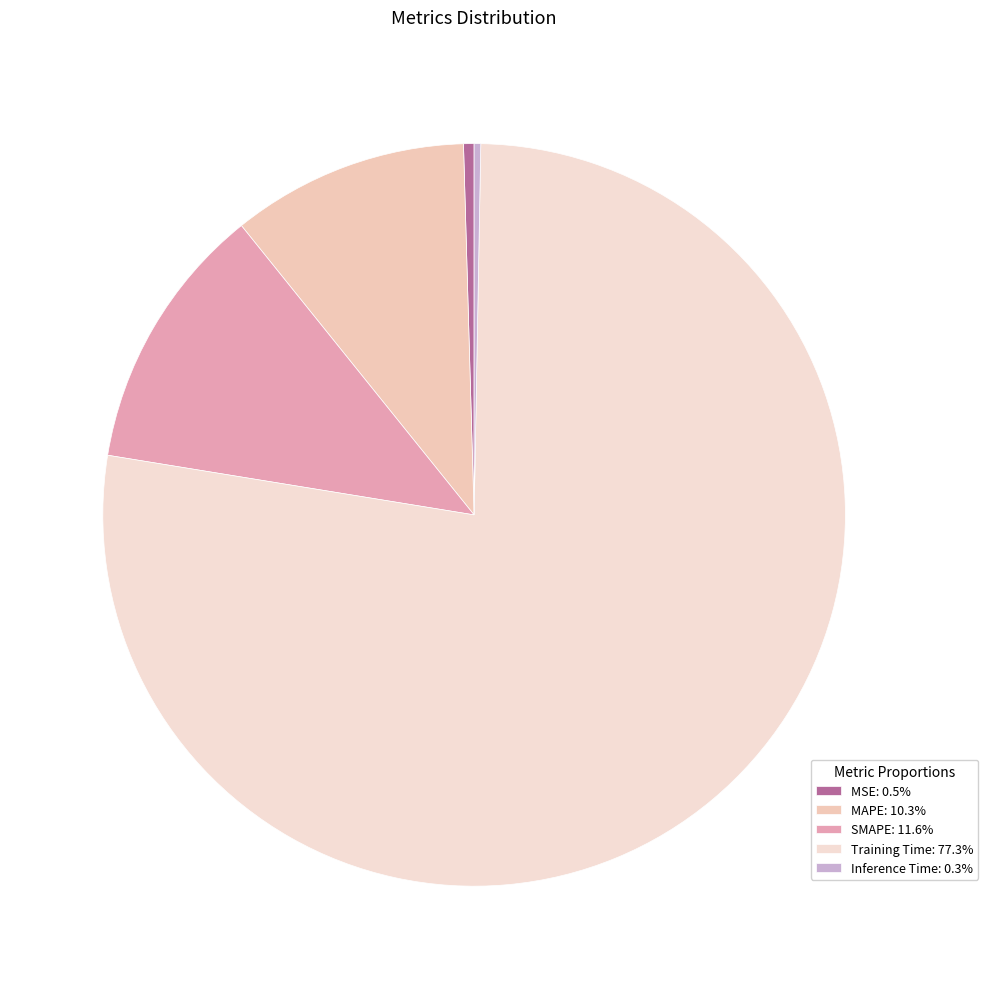

How many segments does this pie chart have?

5